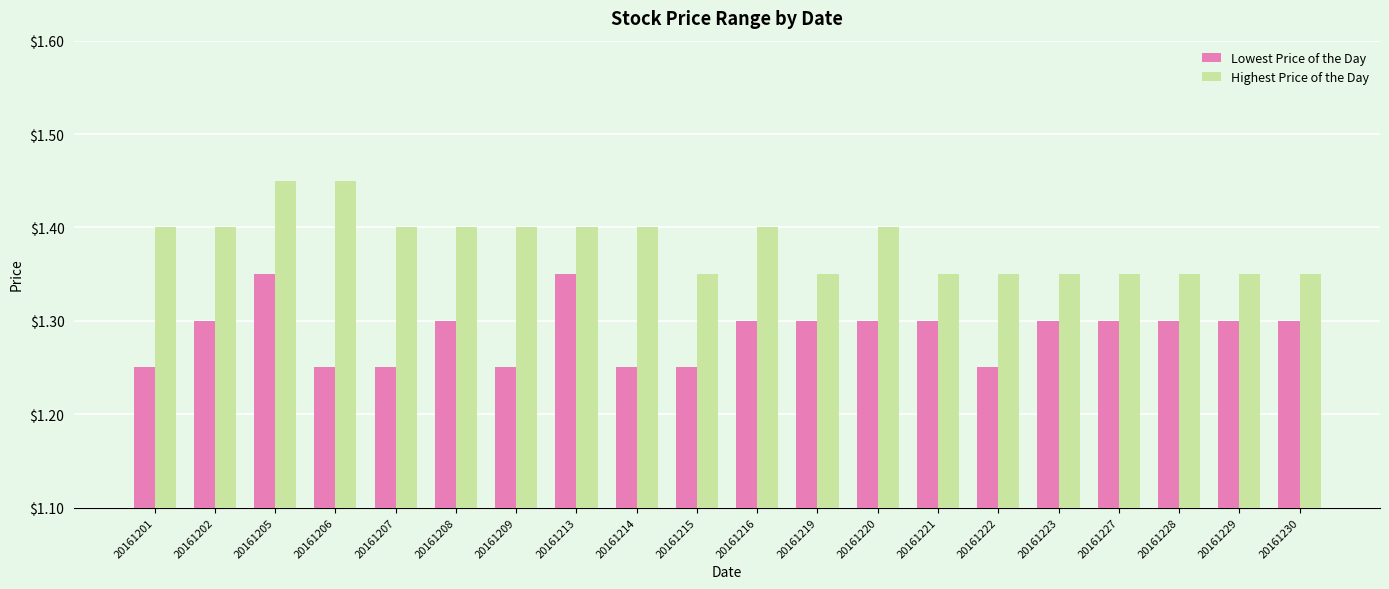

Is it true that Highest Price of the Day equals 1.9 at 20161216?

False